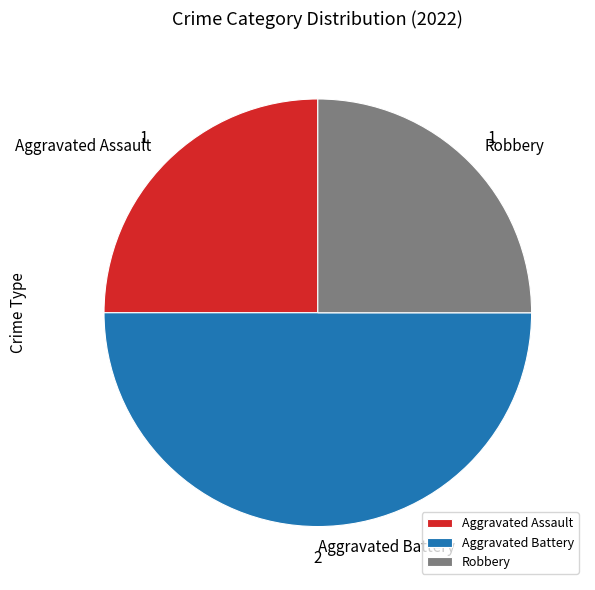

Does Robbery account for over 50% of the chart?

No